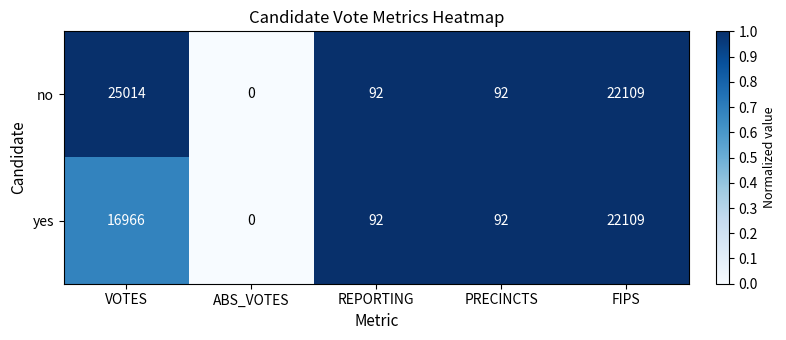

Reading left to right, what are all the values shown in this chart?

no: VOTES=25014	ABS_VOTES=0	REPORTING=92	PRECINCTS=92	FIPS=22109
yes: VOTES=16966	ABS_VOTES=0	REPORTING=92	PRECINCTS=92	FIPS=22109